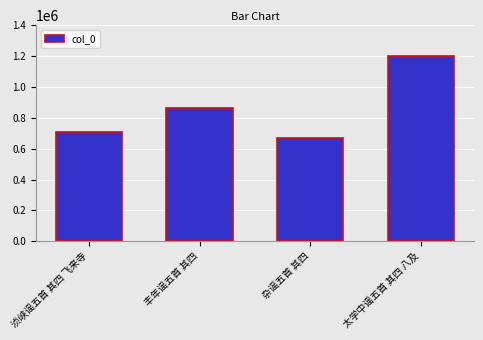

What is the average value?

858092